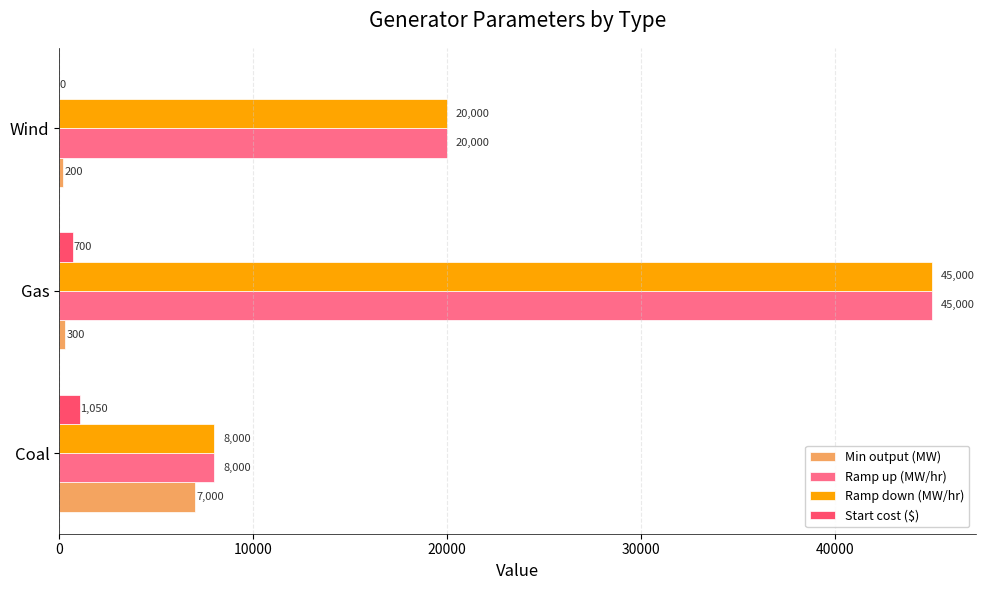

At which label is Start cost ($) closest to 525?

Gas